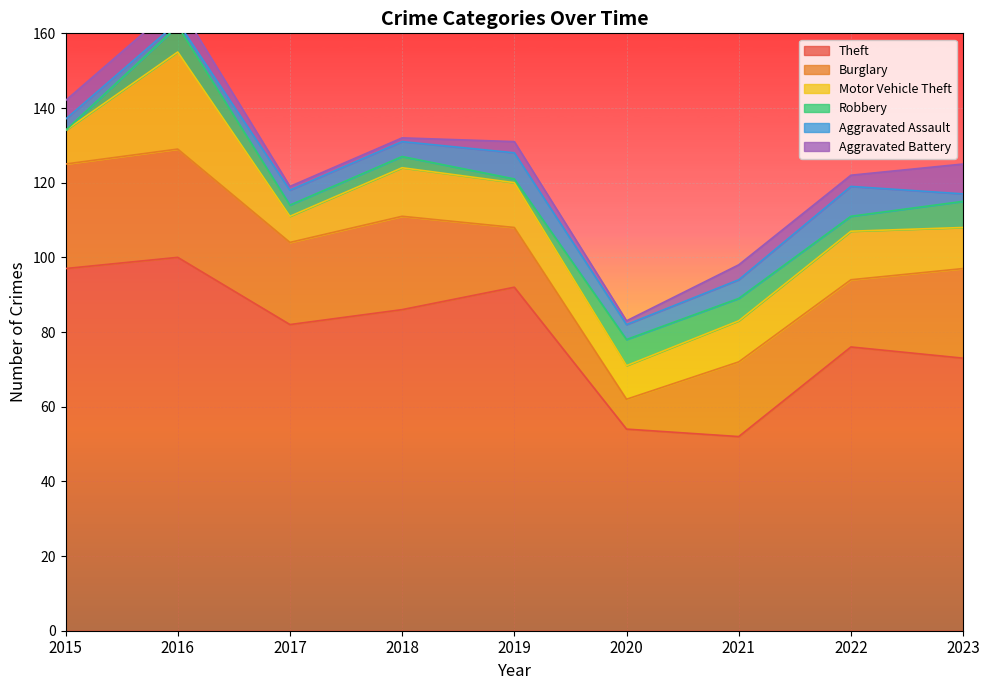

At 2020, list the series in order from smallest to largest.

Aggravated Battery, Aggravated Assault, Robbery, Burglary, Motor Vehicle Theft, Theft